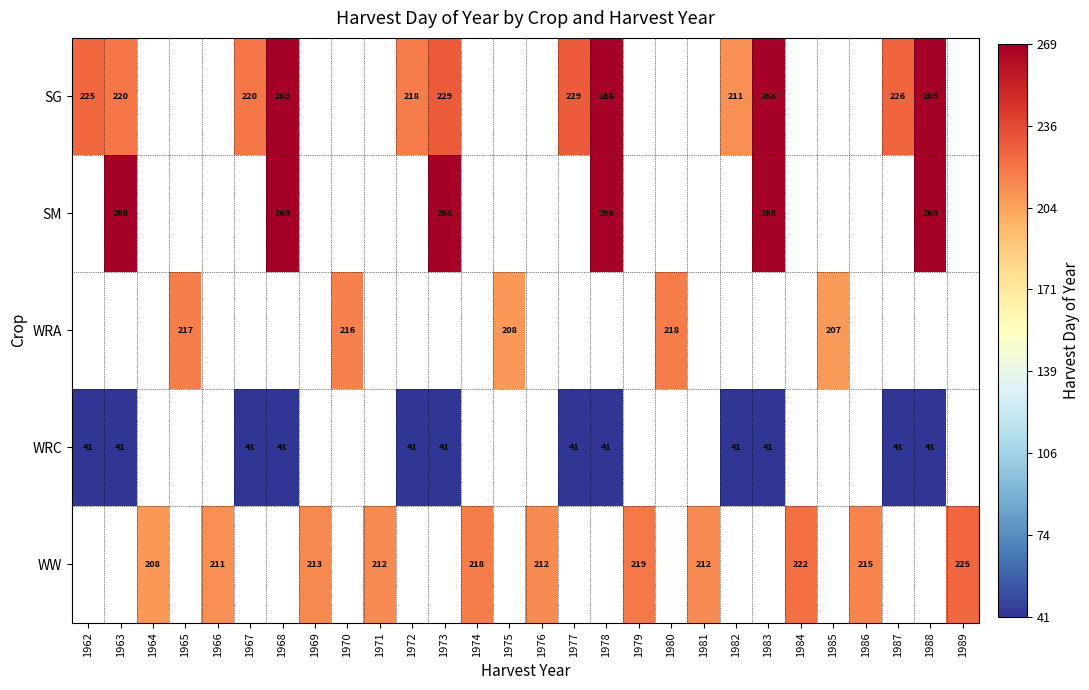

Is it true that WW equals 222 at 1984?

True